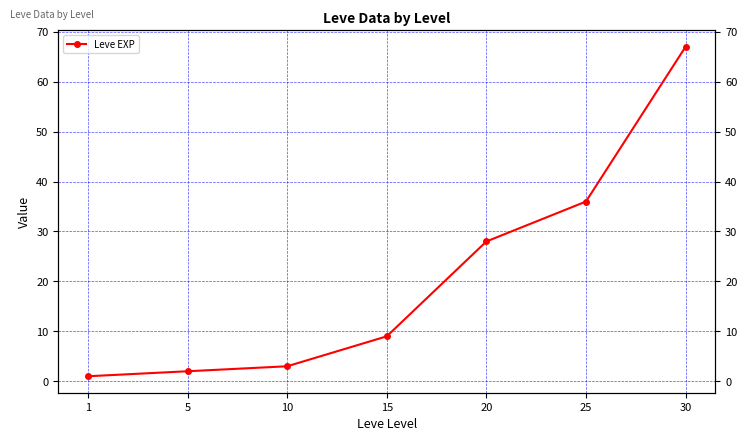

What is the sum of all values?

146